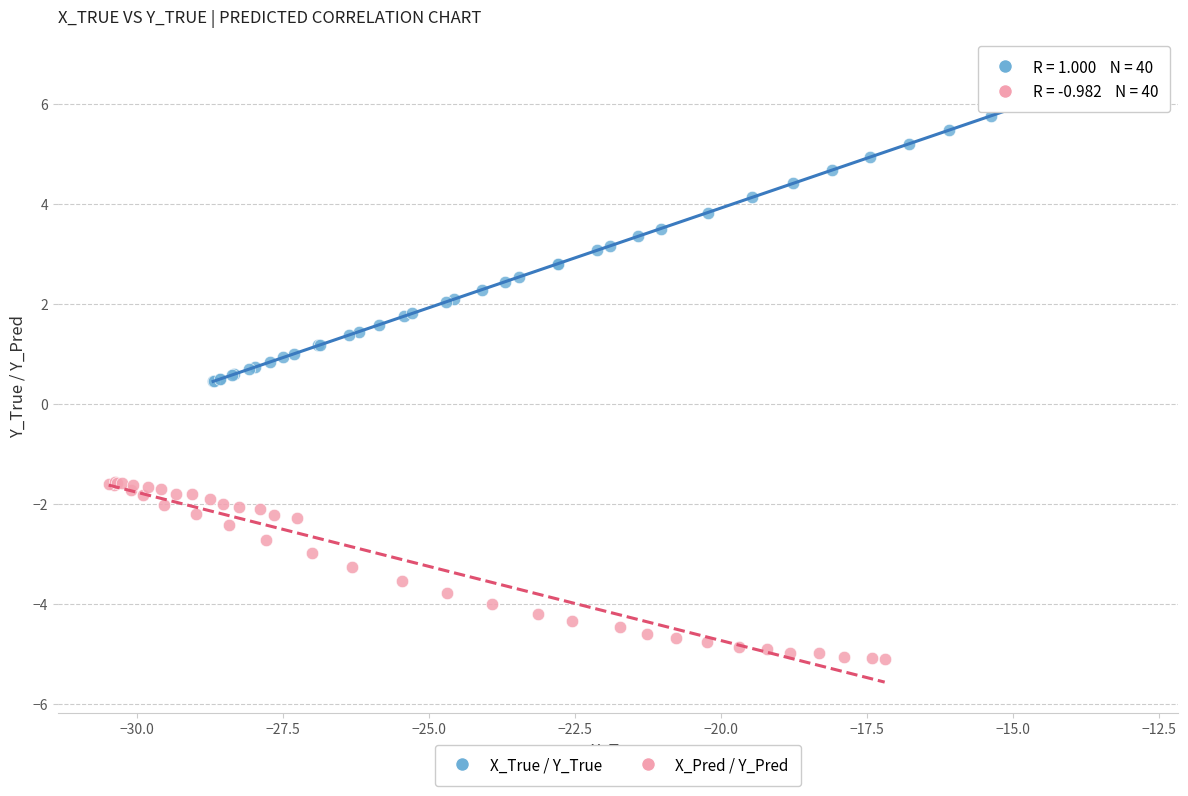

Which series reaches the minimum Y coordinate?

X_Pred / Y_Pred